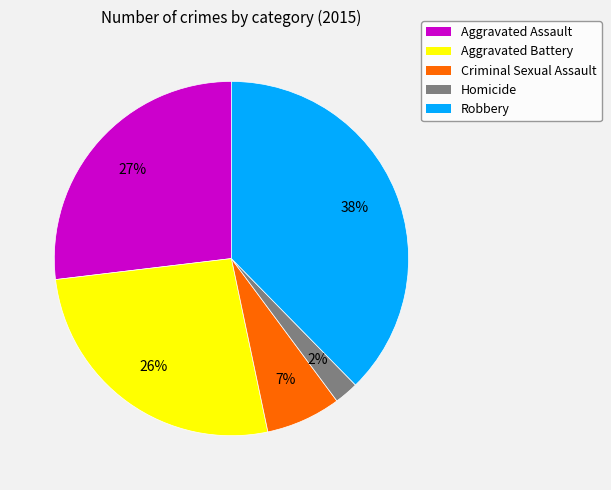

Approximately how many times larger is the value at Criminal Sexual Assault compared to Robbery?

0.2